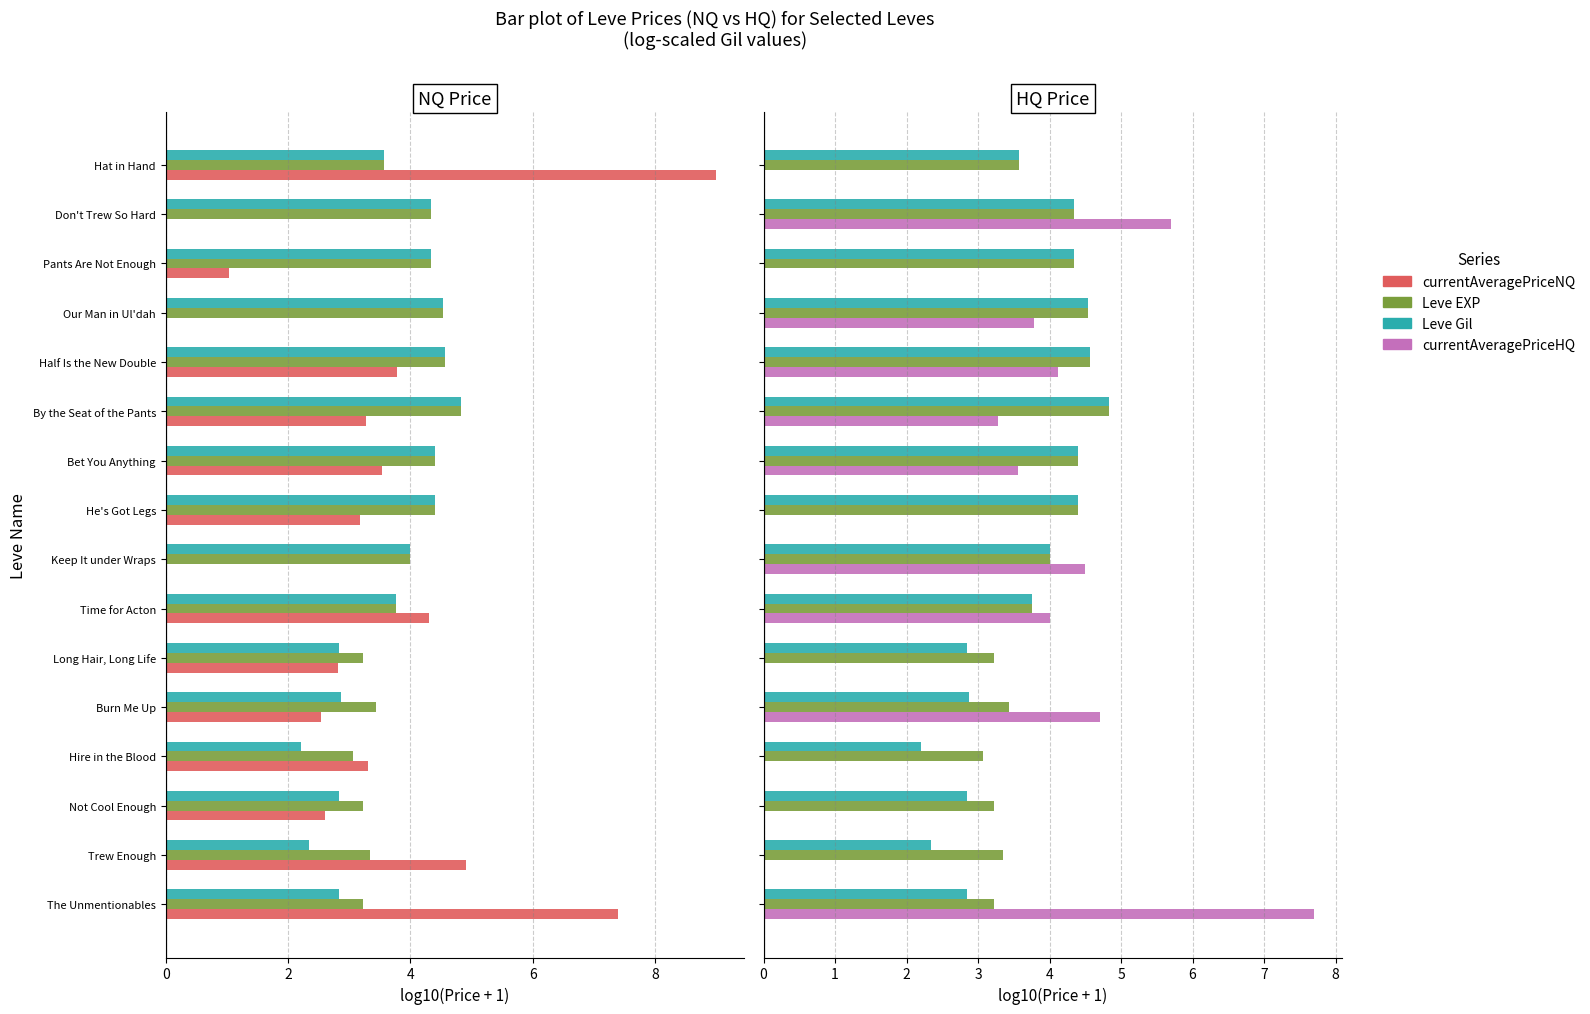

How many groups of bars are there?

16